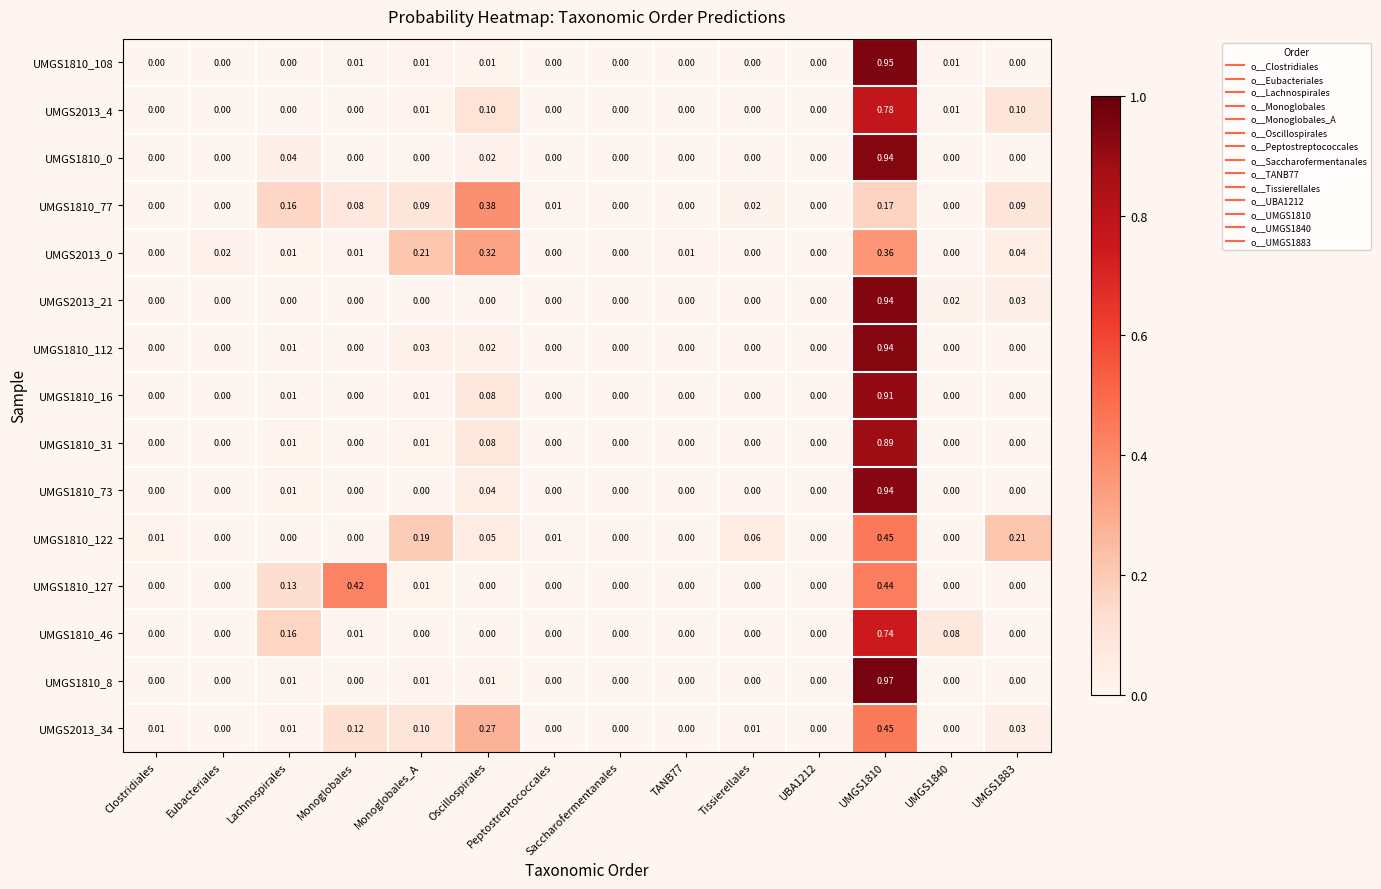

At which category is the sum across all series the highest?

UMGS1810